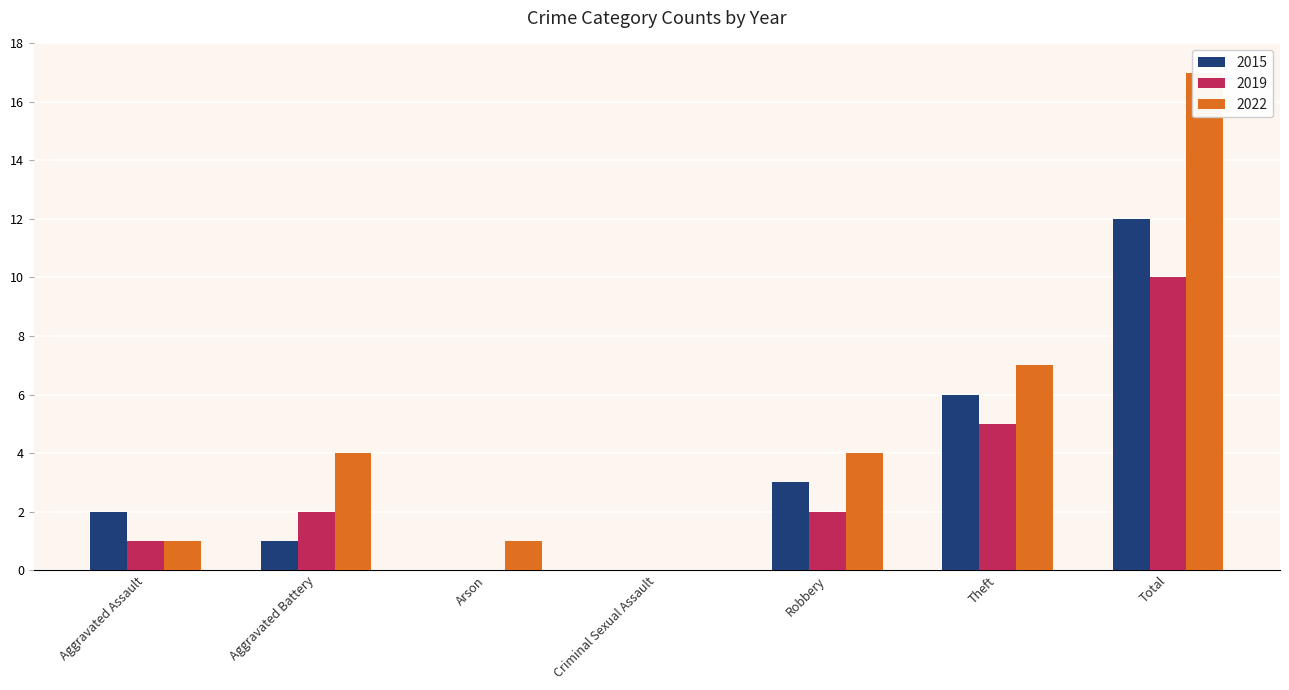

What is the sum of the 2019 values at Total and Aggravated Battery?

12